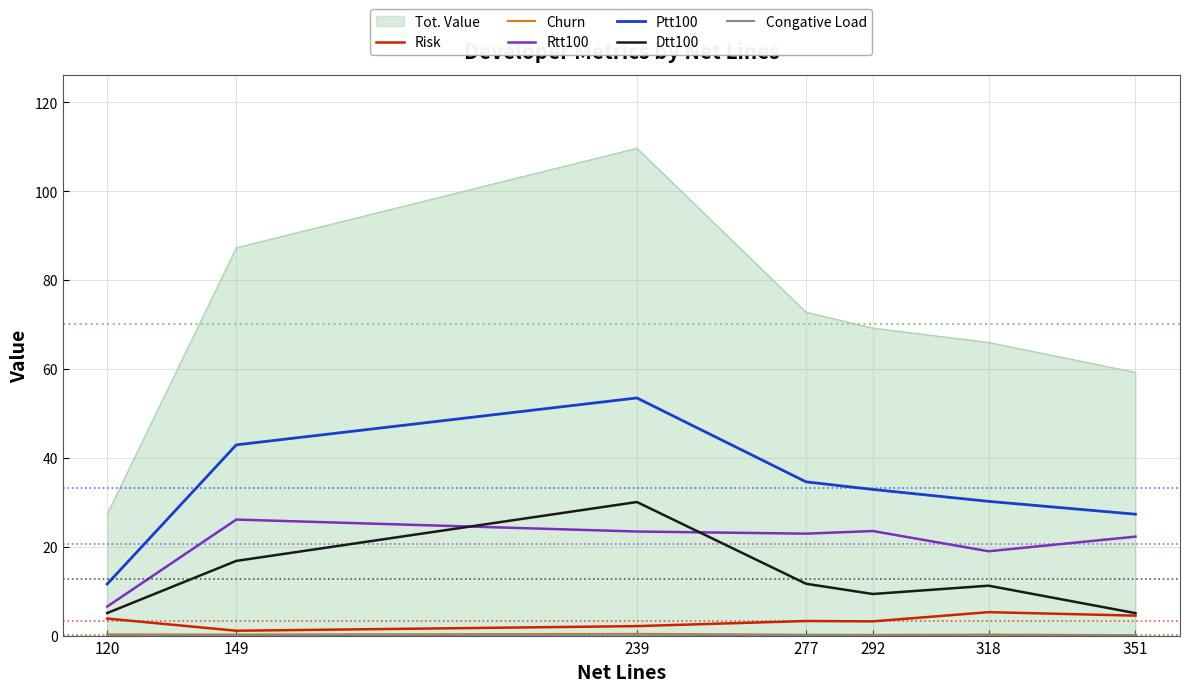

The value of Tot. Value at 239 is 109.7. True or false?

True